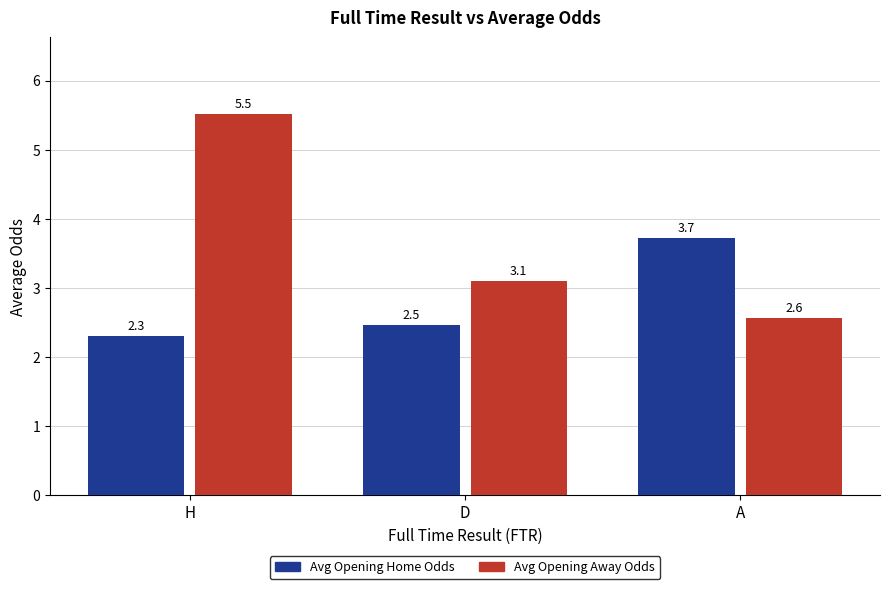

Is it true that Avg Opening Home Odds equals 3.7 at A?

True